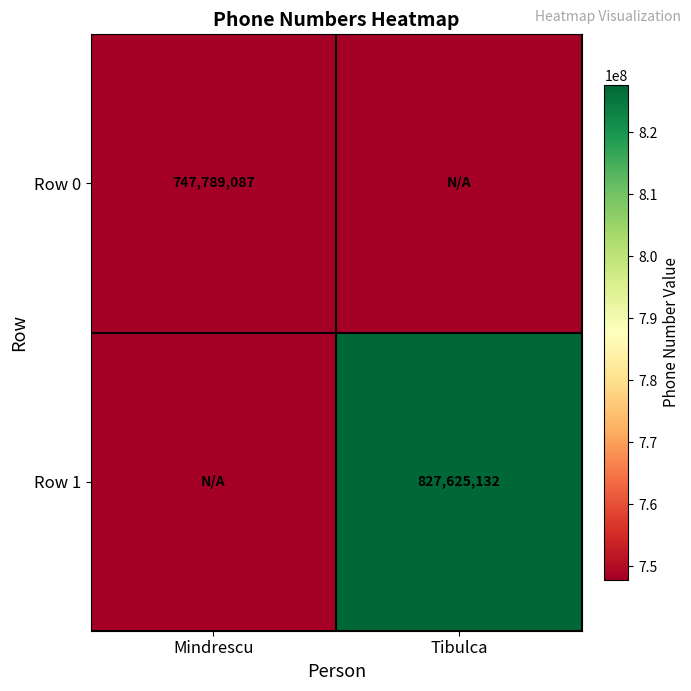

How many series are shown in this chart?

2